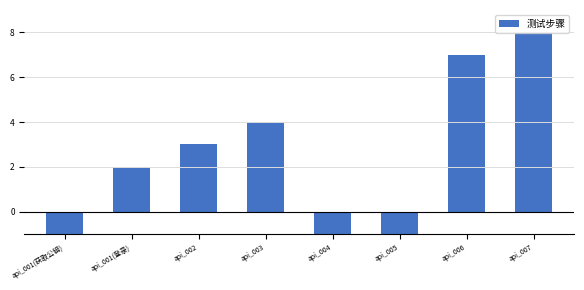

The value at api_007 is 8. True or false?

True